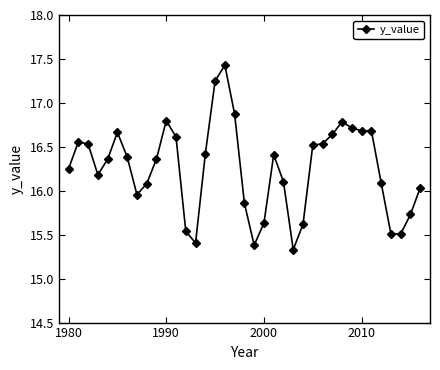

What is the value of the 23rd point from the left?

16.1